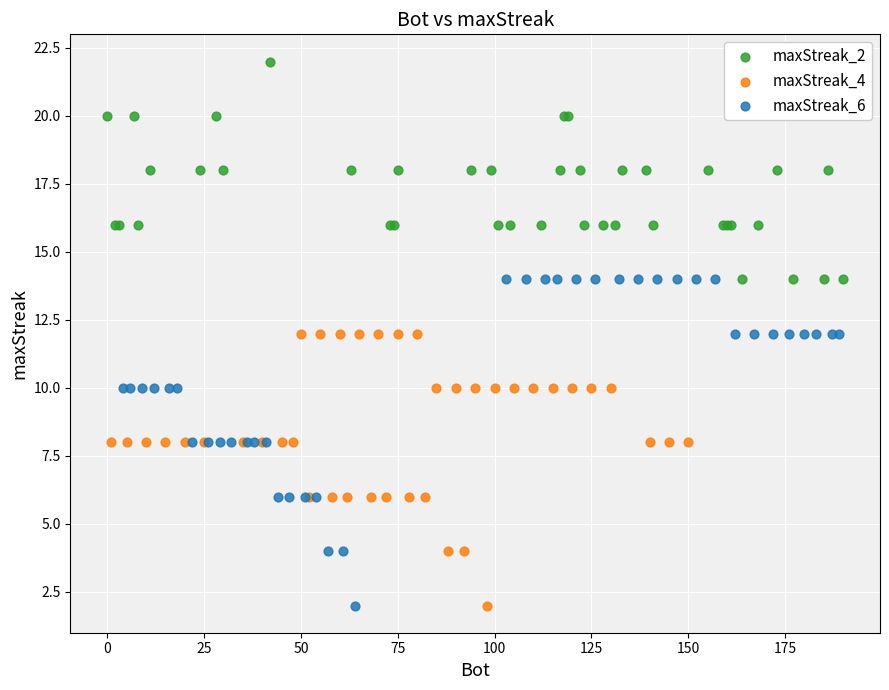

Which series contains the highest Y value?

maxStreak_2